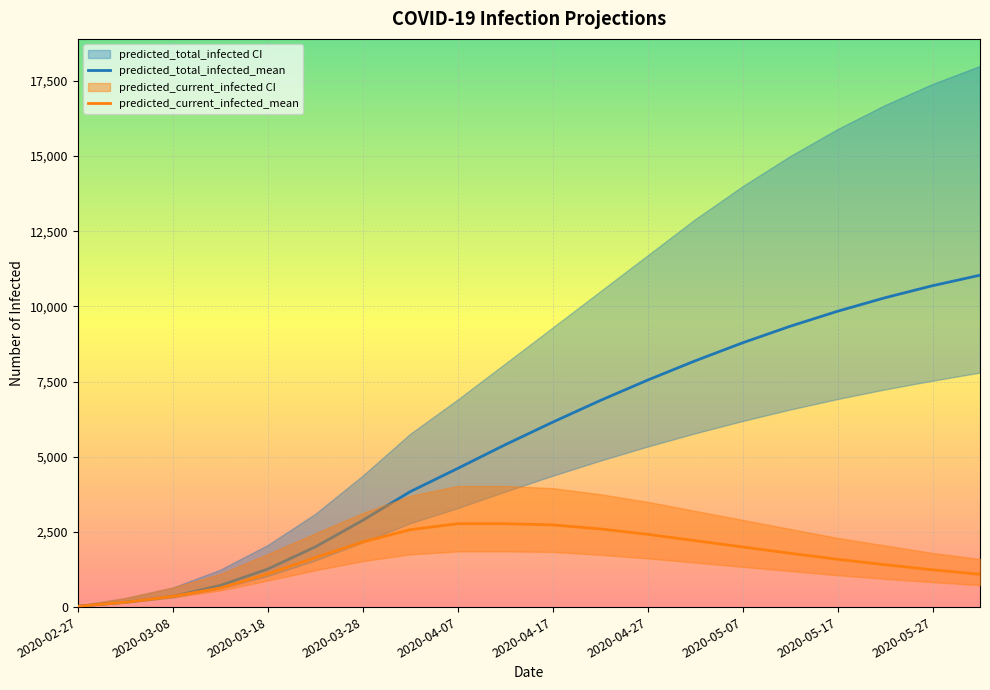

The value of predicted_current_infected_mean at 2020-04-27 is 2420. True or false?

True